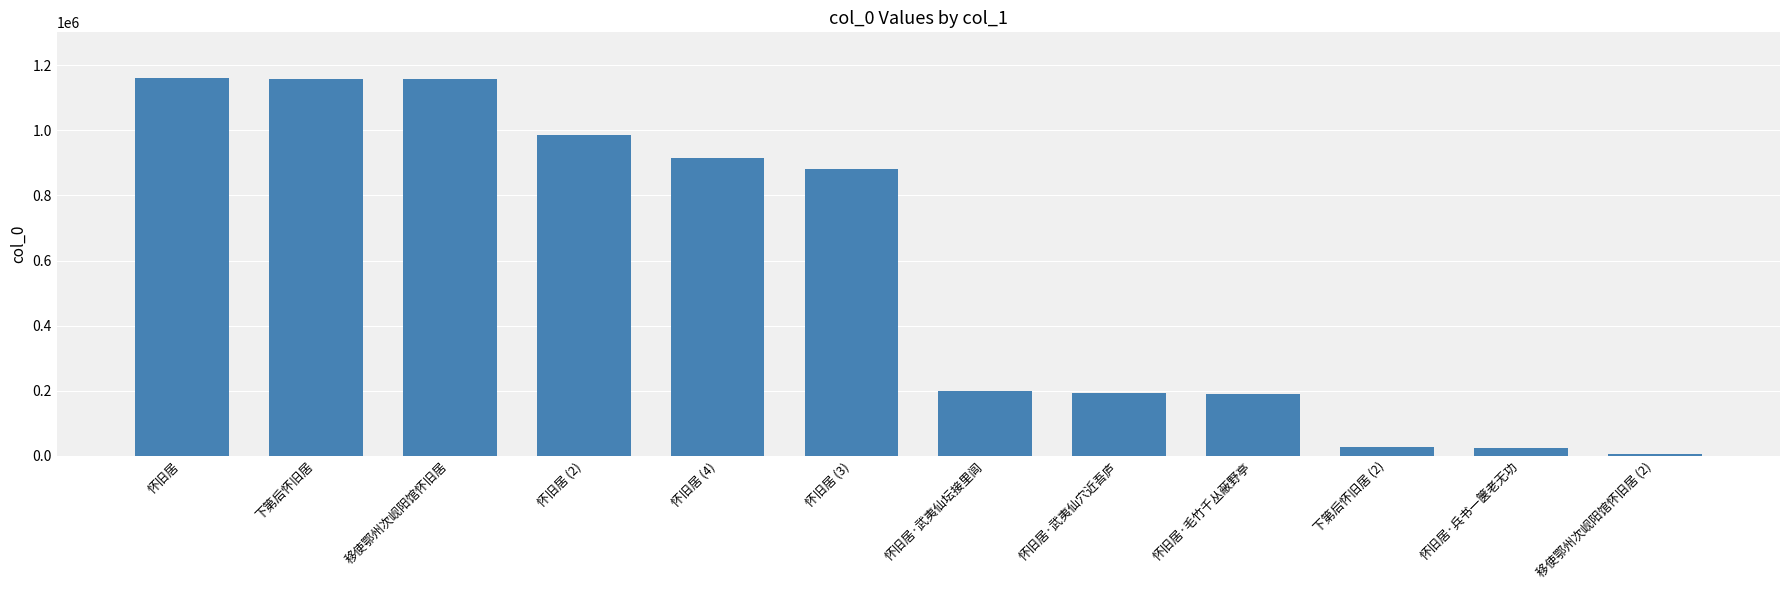

The chart shows a value of 1159051 at 下第后怀旧居. True or false?

True